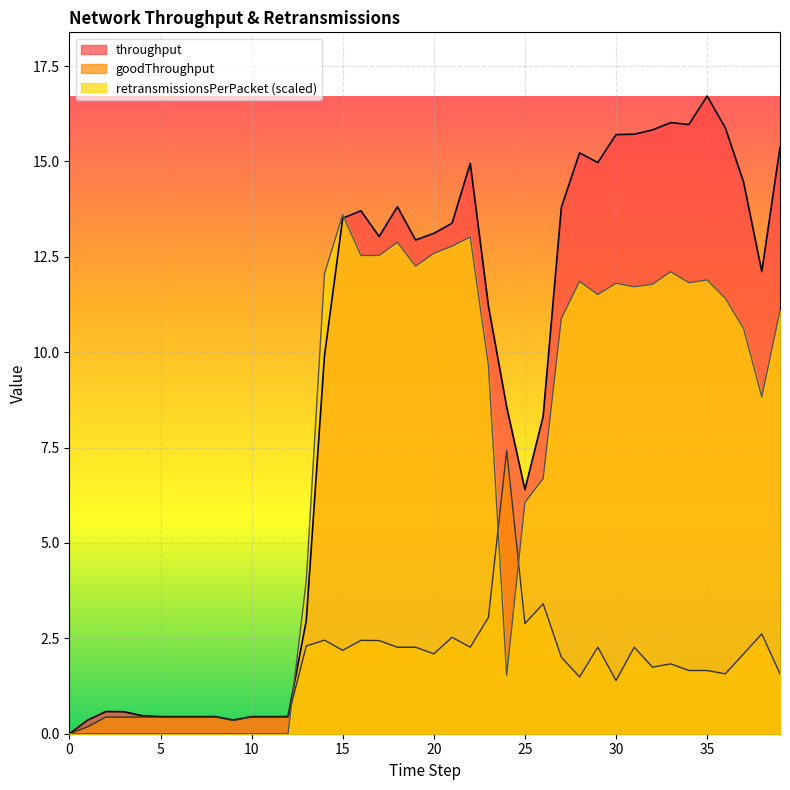

What is the sum of all retransmissionsPerPacket values?

289.5